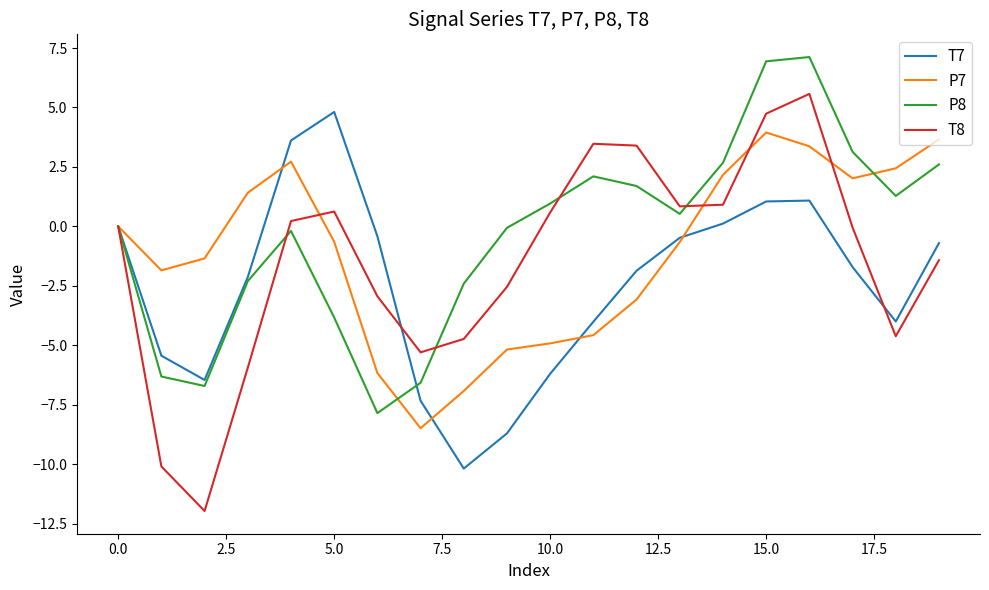

True or false: T7 and P8 intersect in this chart.

True